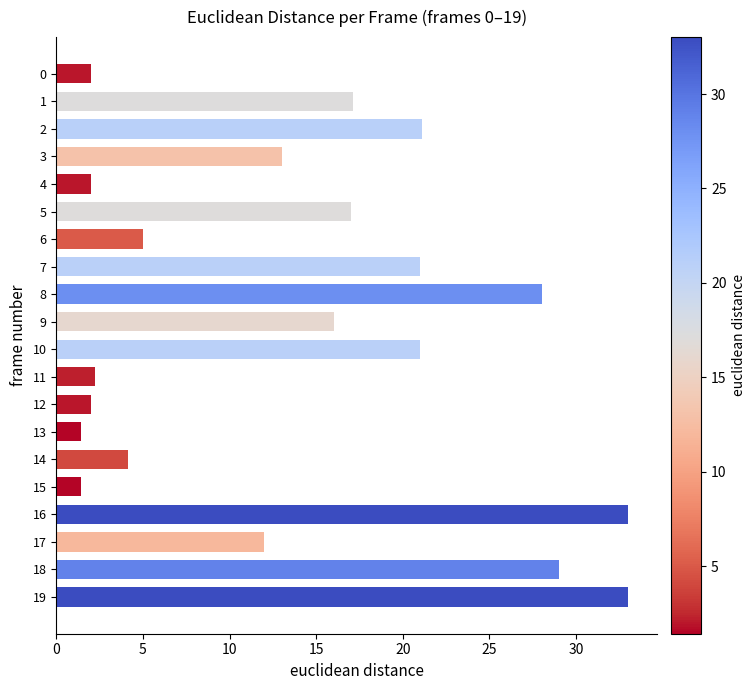

Are the bars horizontal?

Yes